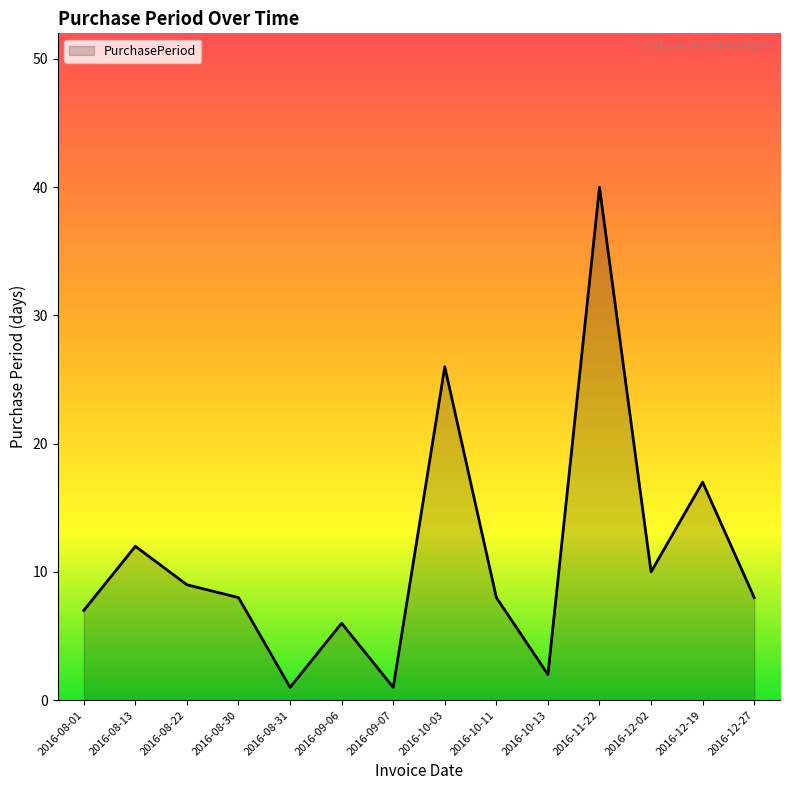

What is the smallest value displayed?

1